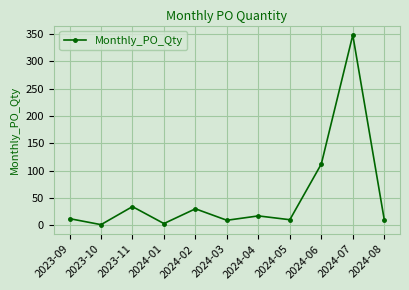

Is it true that the value at 2024-04 is 17?

True